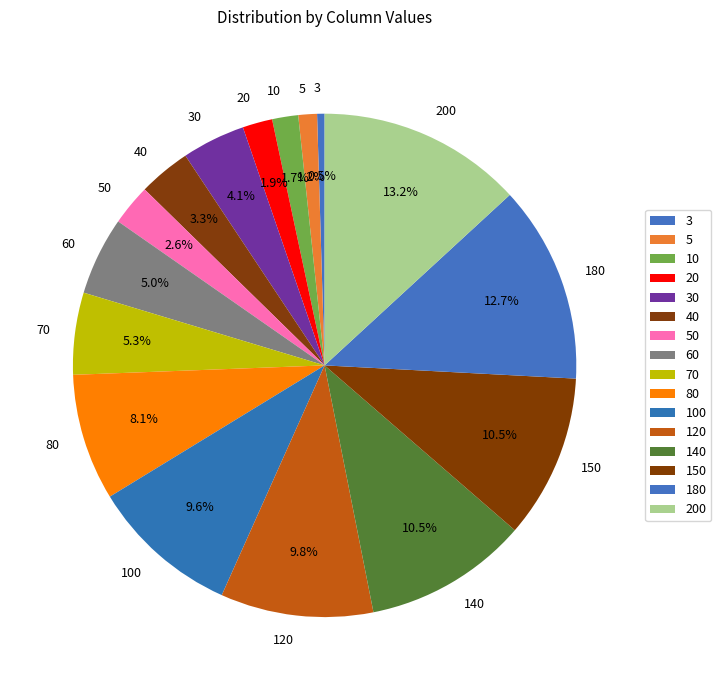

Which category has the smallest portion of the pie?

3